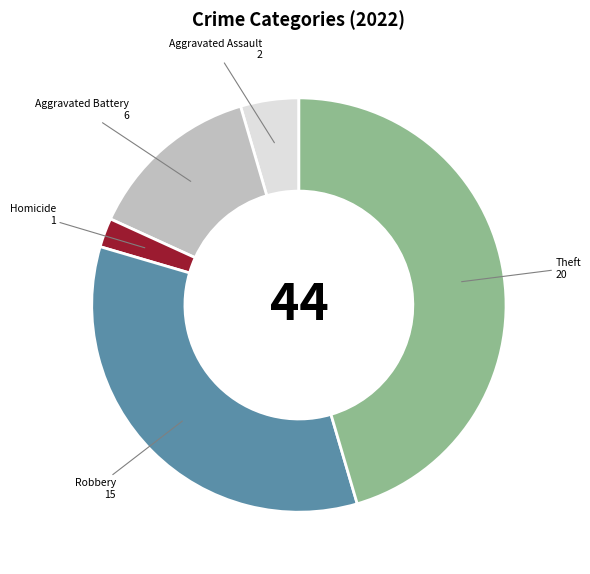

Is there any slice that represents more than half of the pie?

No